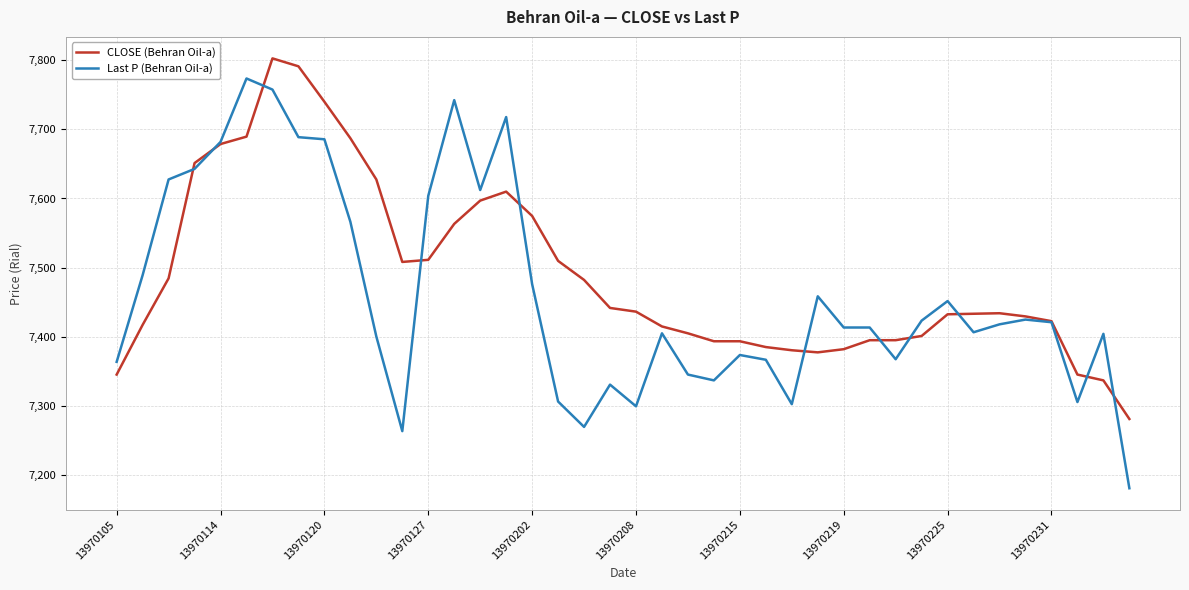

How many lines are shown in the chart?

2